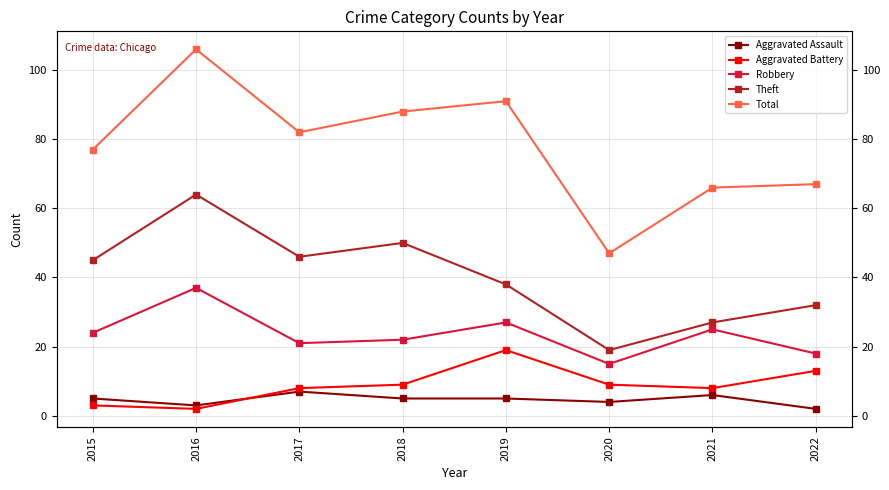

Rank the categories by Aggravated Battery value from highest to lowest.

2019, 2022, 2018, 2020, 2017, 2021, 2015, 2016